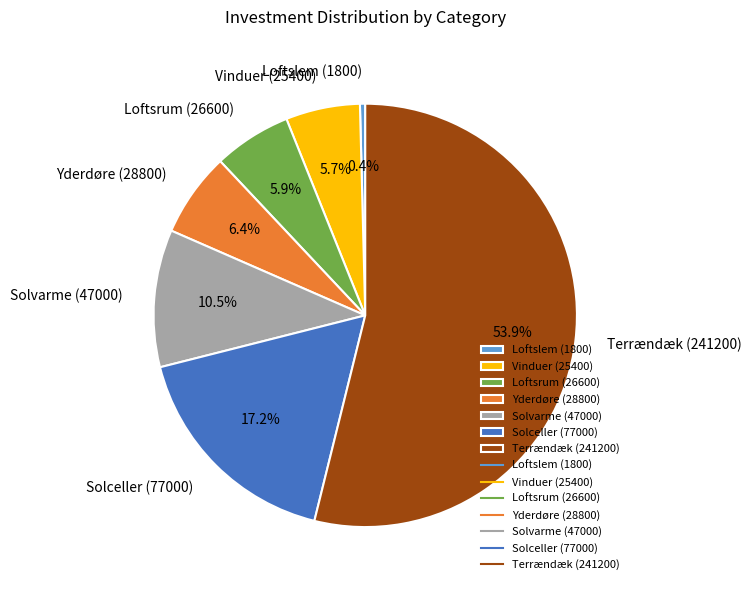

What percentage is NOT represented by Yderdøre (28800)?

93.6%